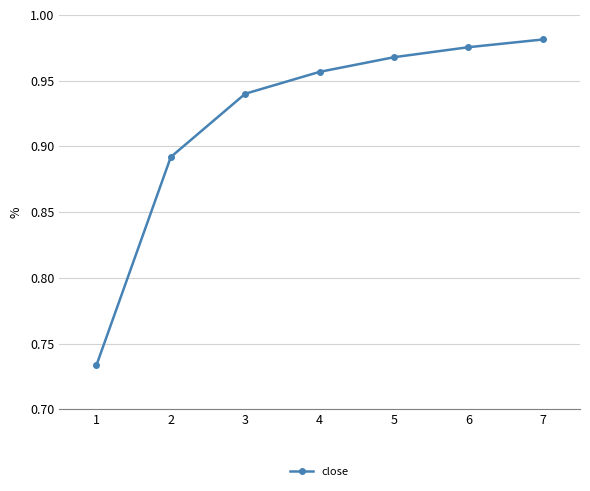

Rank the categories by value from lowest to highest.

1, 2, 3, 4, 5, 6, 7